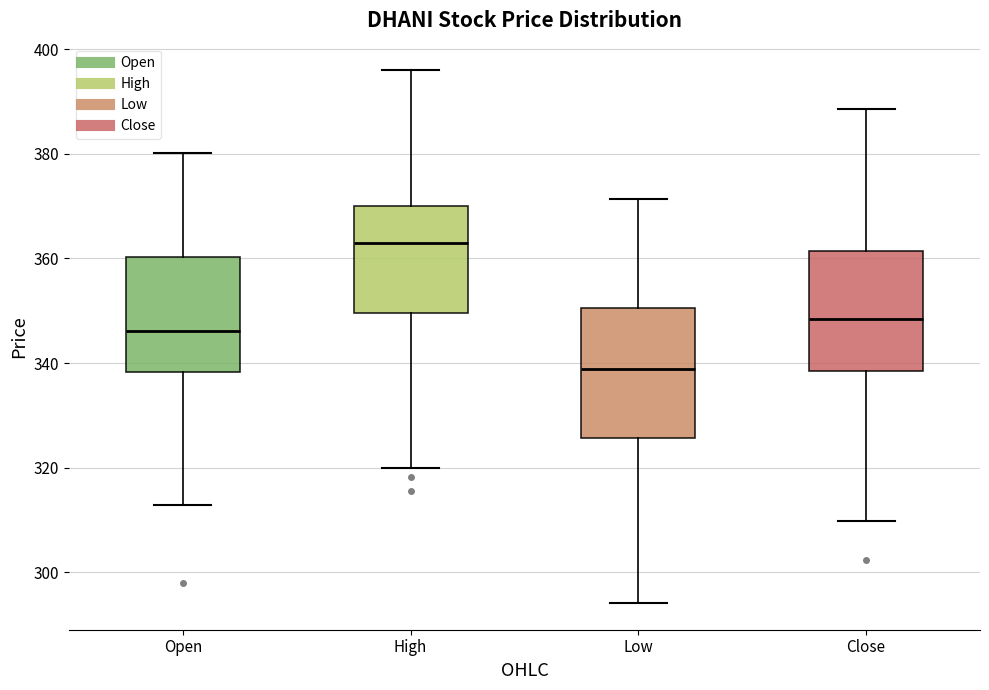

Reading left to right, read every box against the y-axis: the position of its median line, the range the box covers, and the ends of its whiskers. The values are not printed on the chart, so give them approximately, as read against the axis.

Open: median 346, box 338 to 360, whiskers 312 to 380
High: median 362, box 350 to 370, whiskers 320 to 396
Low: median 338, box 326 to 350, whiskers 294 to 372
Close: median 348, box 338 to 362, whiskers 310 to 388